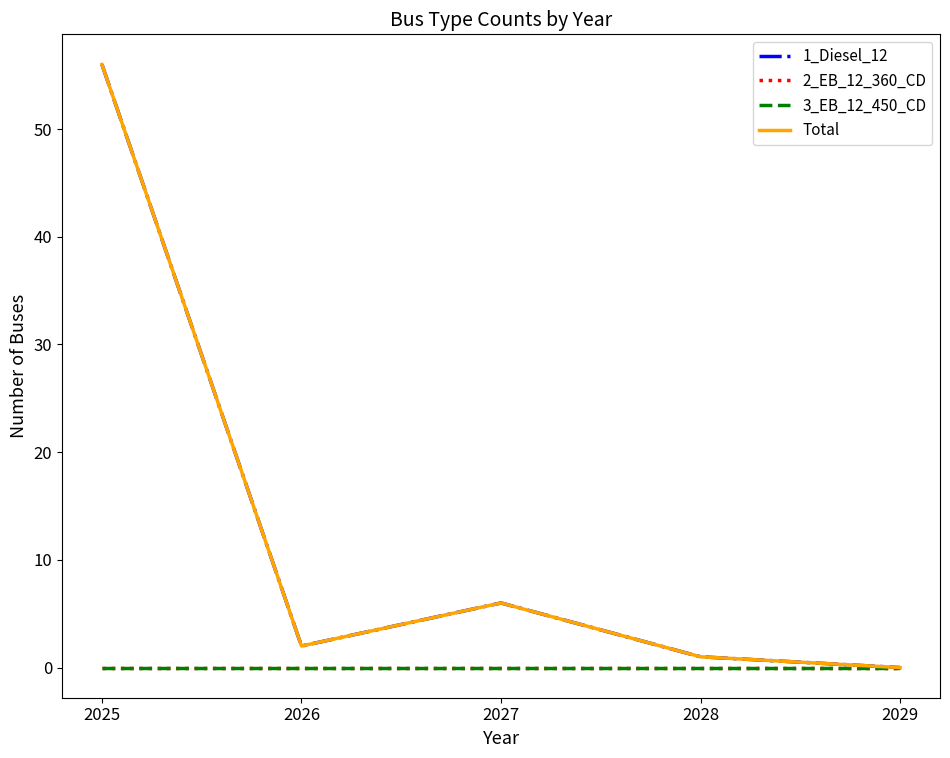

Is this an area chart (filled region under the line)?

No